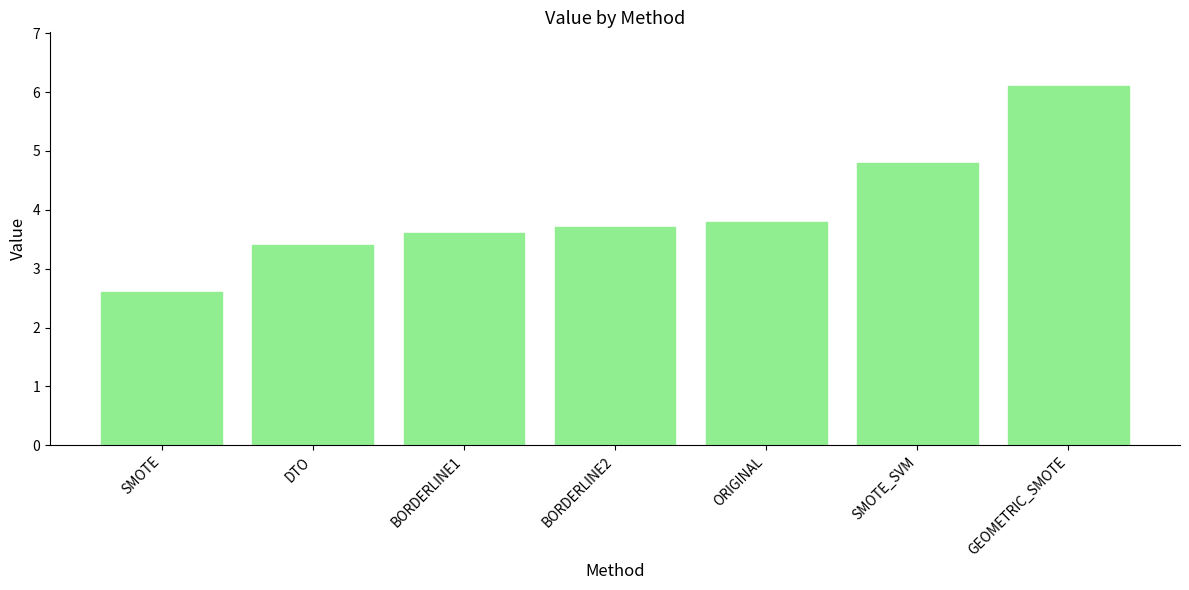

True or false: the data shows 5.8 at ORIGINAL.

False